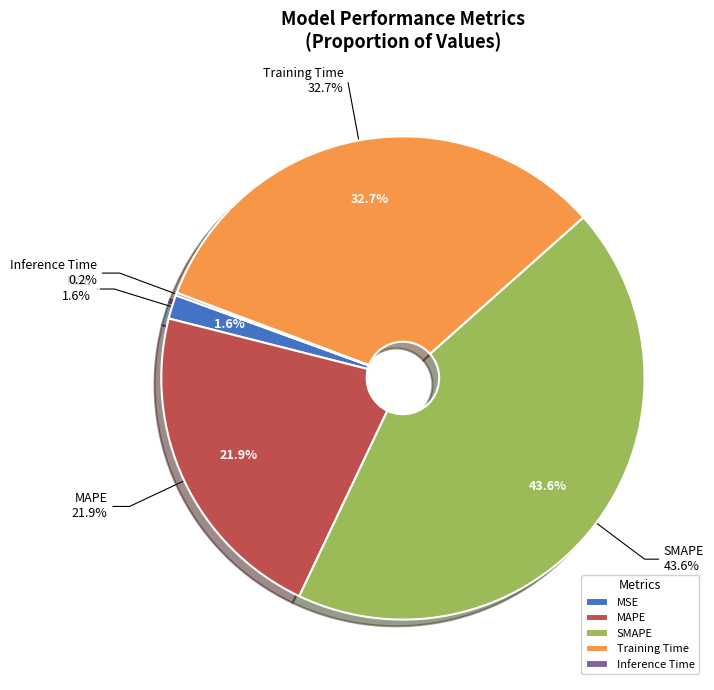

What percentage is the Training Time slice, to the nearest percent?

33%